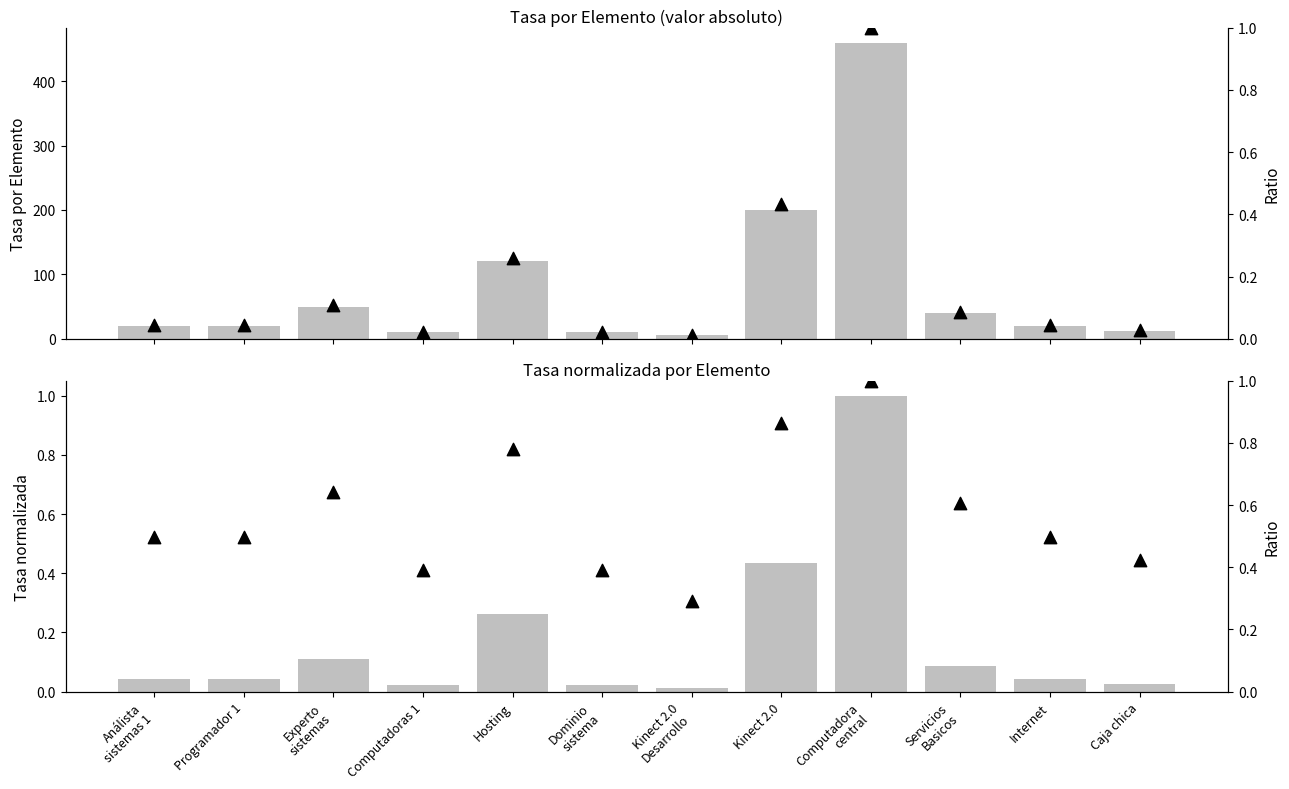

At which category is the sum across all series the highest?

Computadora
central